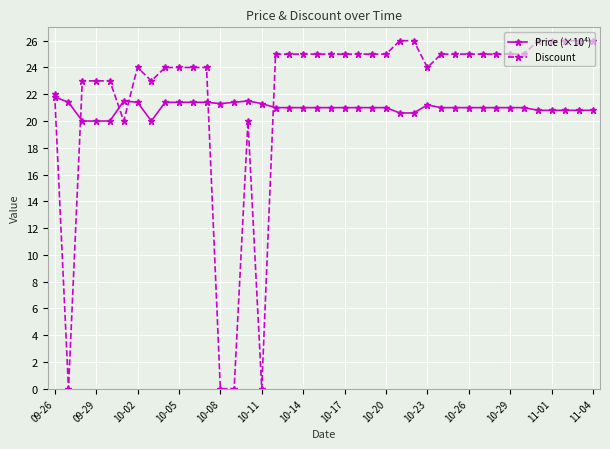

True or false: Discount has more than 0 interior local peaks.

True